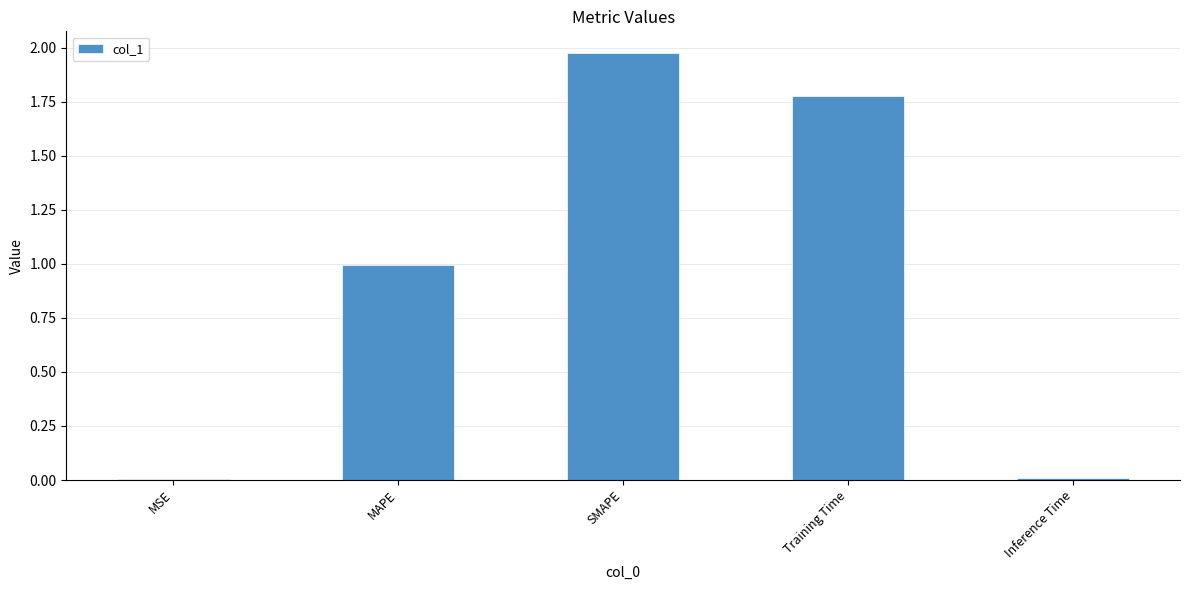

What is the sum of the values at Training Time and SMAPE?

3.8